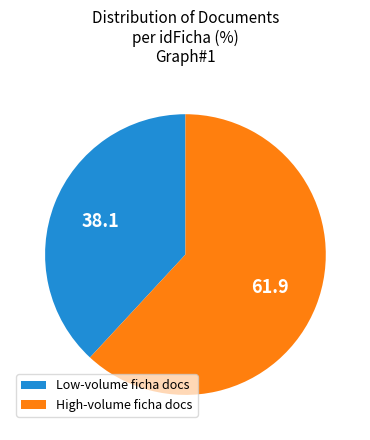

Does any single category account for the majority?

Yes